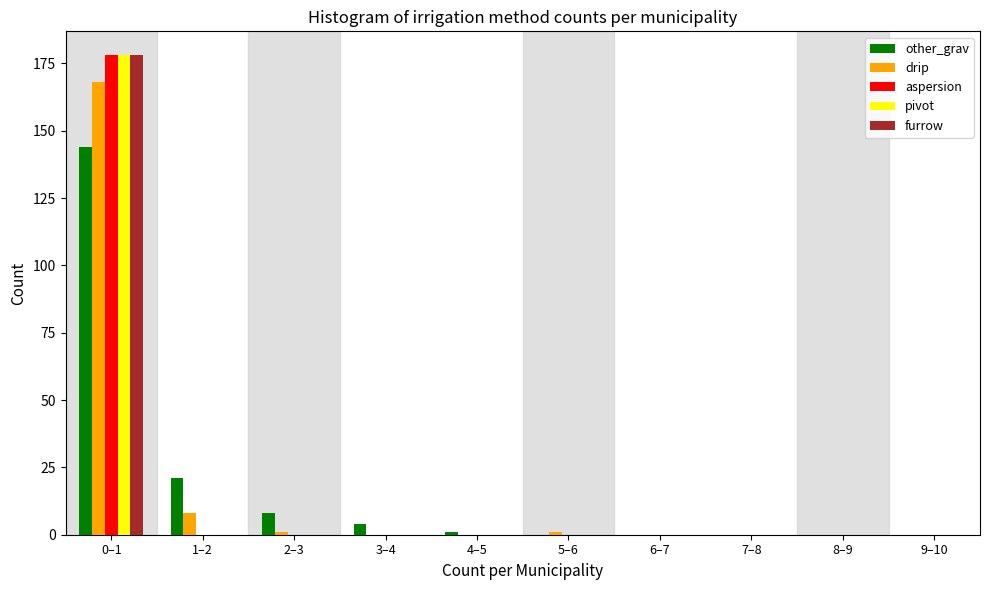

What is the sum of all other_grav values?

178